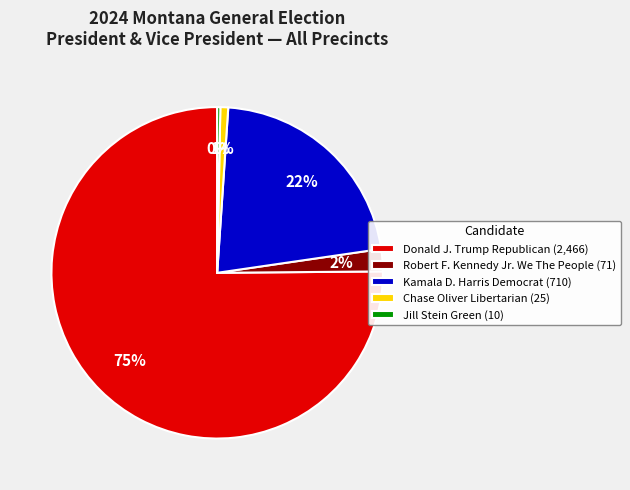

Is it true that Kamala D. Harris Democrat (710) is 11% of the pie?

False